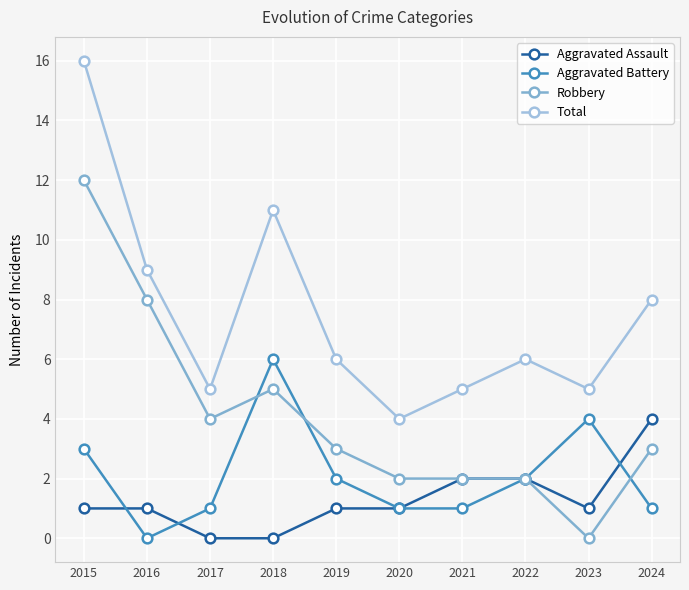

Reading left to right, extract all data points from this chart.

Aggravated Assault: 1	1	0	0	1	1	2	2	1	4
Aggravated Battery: 3	0	1	6	2	1	1	2	4	1
Robbery: 12	8	4	5	3	2	2	2	0	3
Total: 16	9	5	11	6	4	5	6	5	8